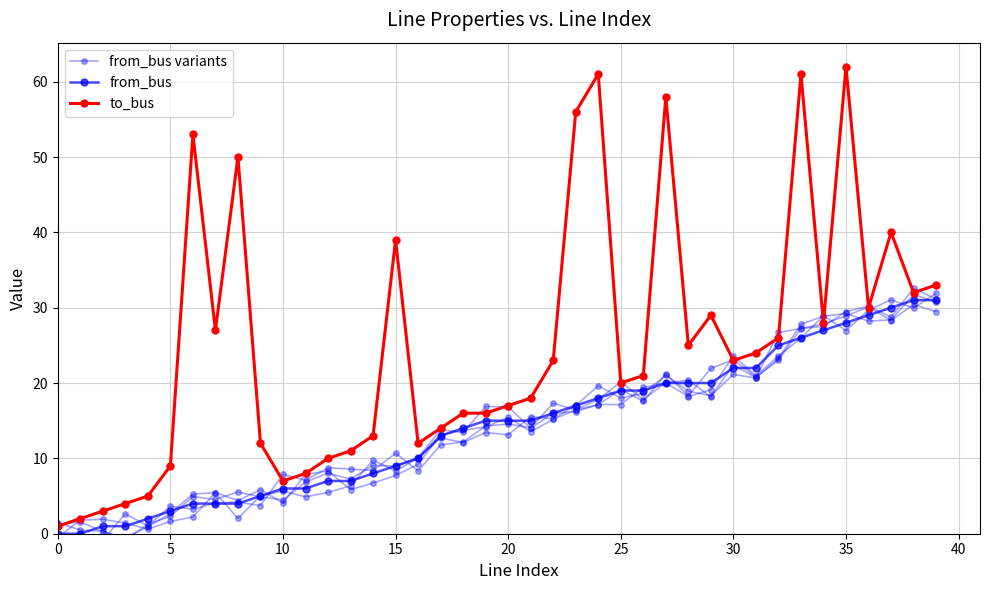

Which has a higher value, 14 or 26?

26